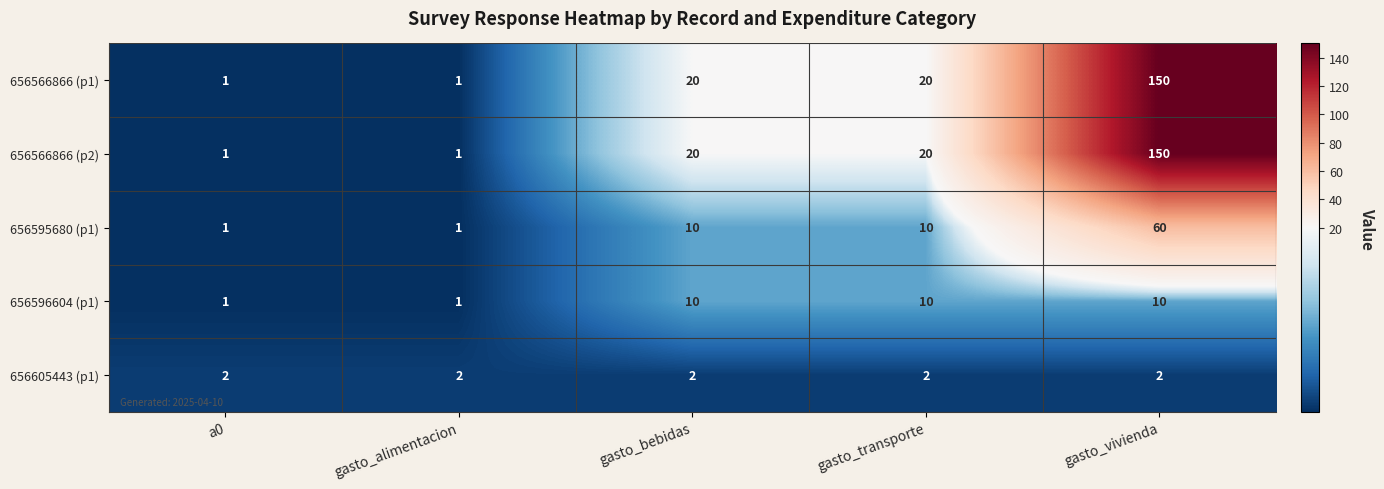

Reading left to right, transcribe all the data shown in this chart.

656566866 (p1): 1	1	20	20	150
656566866 (p2): 1	1	20	20	150
656595680 (p1): 1	1	10	10	60
656596604 (p1): 1	1	10	10	10
656605443 (p1): 2	2	2	2	2